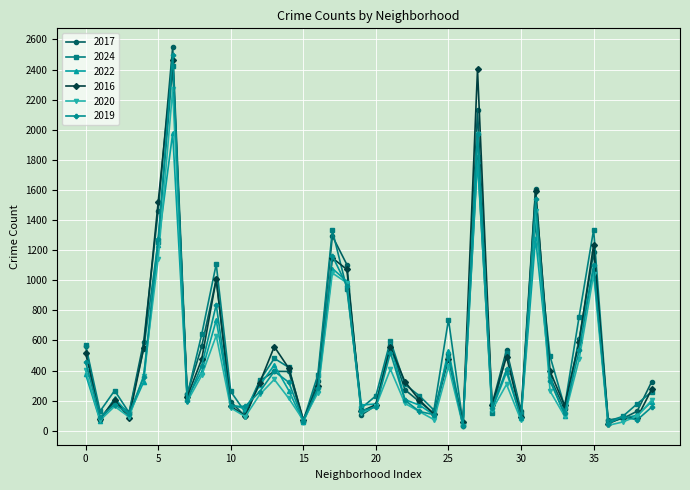

What is the value of the 2019 point at the 28th from the left?

1970